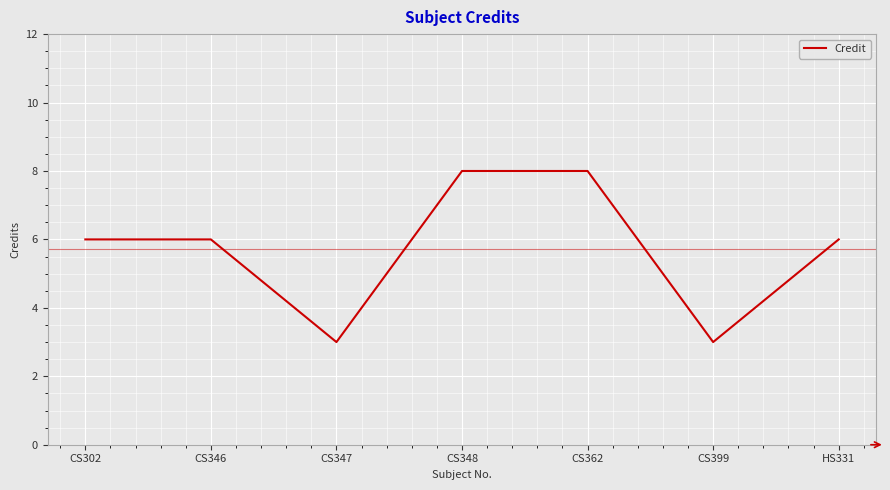

Reading left to right, extract all data points from this chart.

6	6	3	8	8	3	6